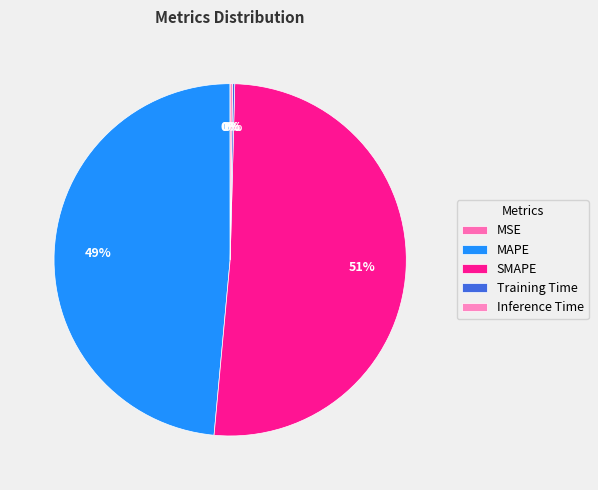

What portion of the pie excludes MAPE?

51.5%